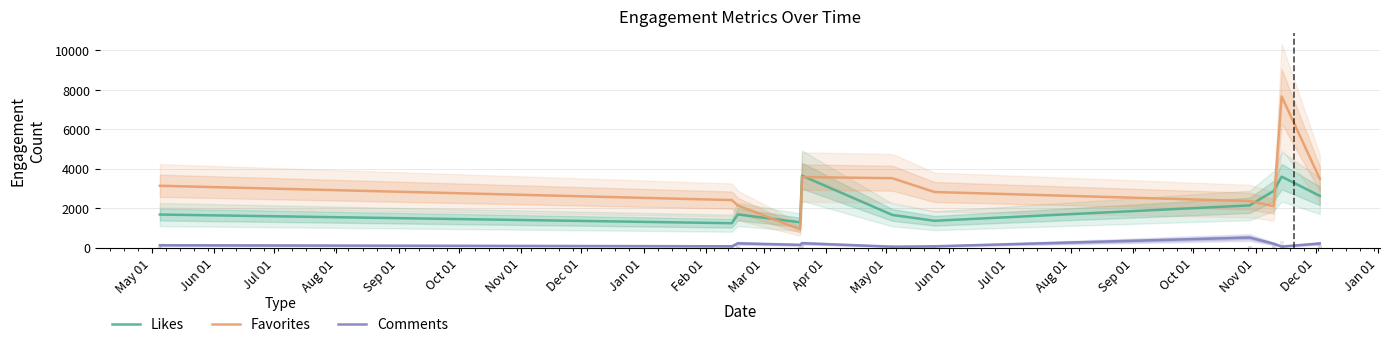

What is the minimum value shown in the chart?

46